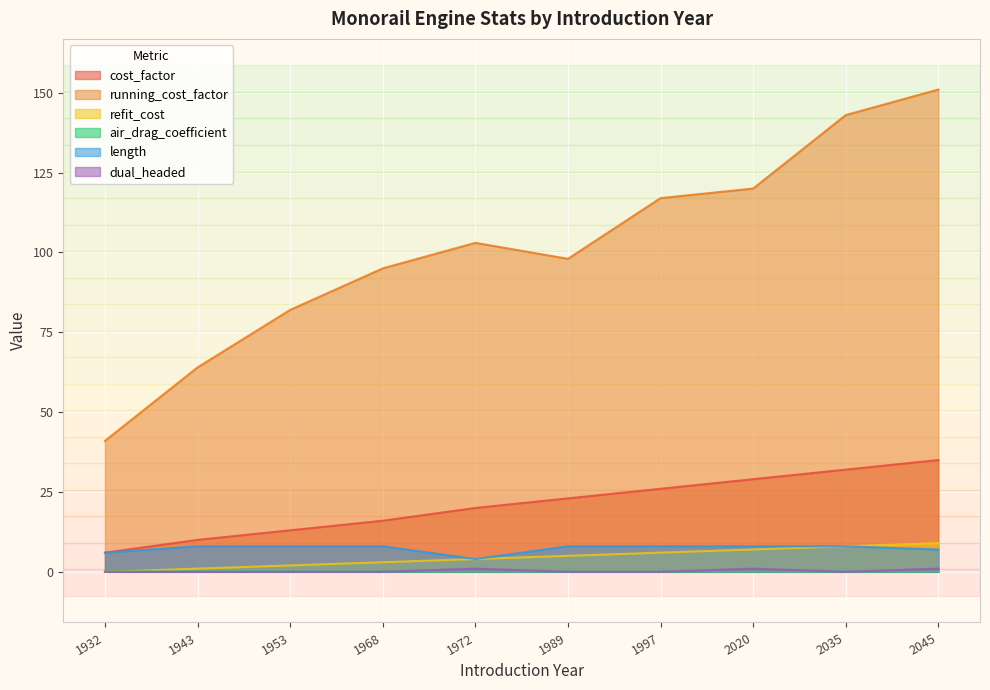

List the series in order of their peak value, highest first.

running_cost_factor, cost_factor, refit_cost, length, dual_headed, air_drag_coefficient